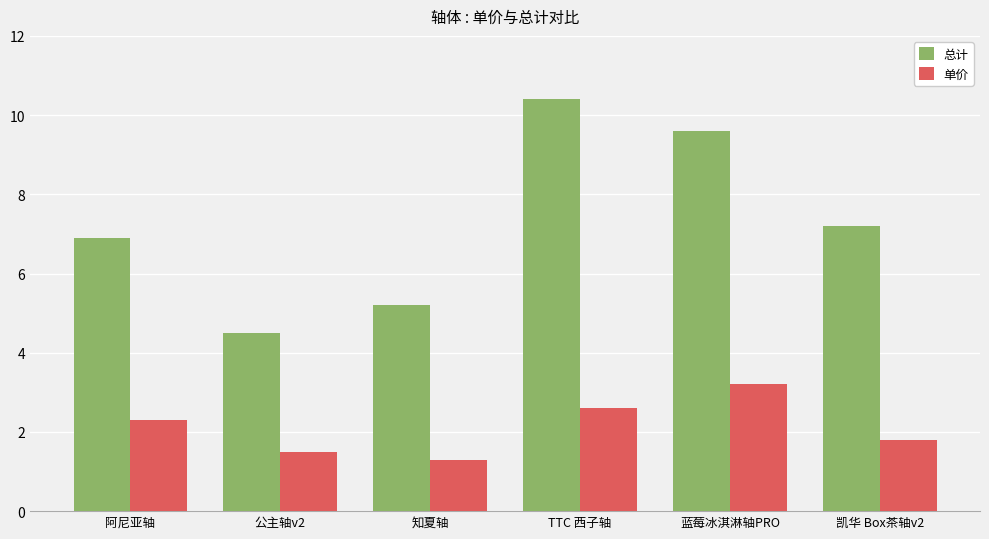

Does the chart contain any negative values?

No